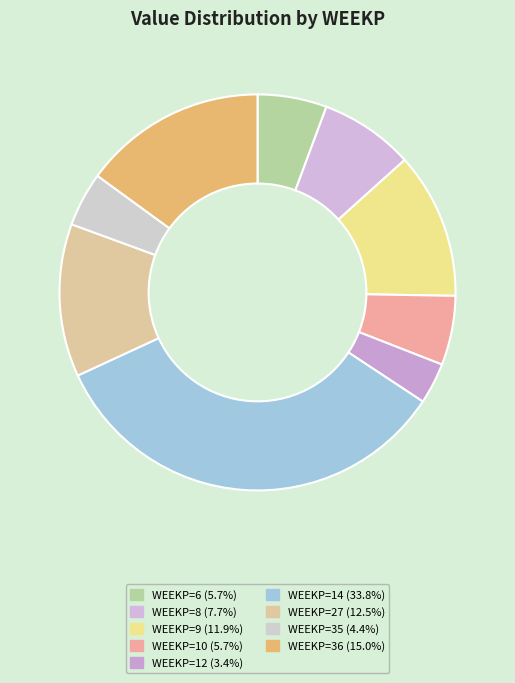

How many segments does this pie chart have?

9